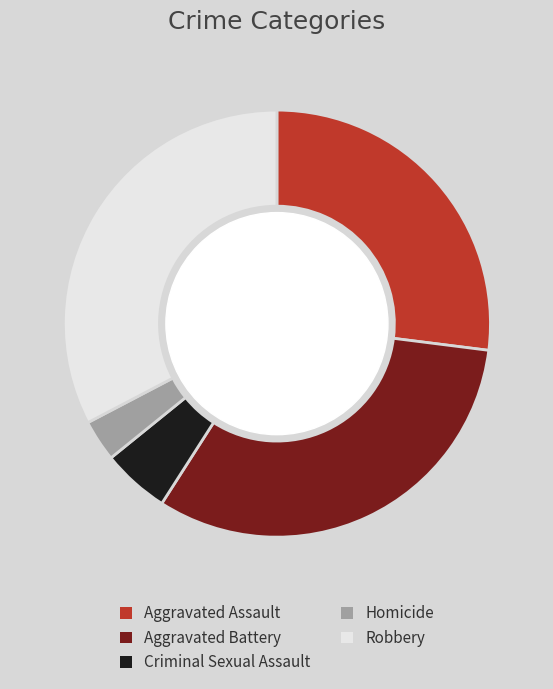

What is the ratio of the value at Robbery to the value at Criminal Sexual Assault?

6.4